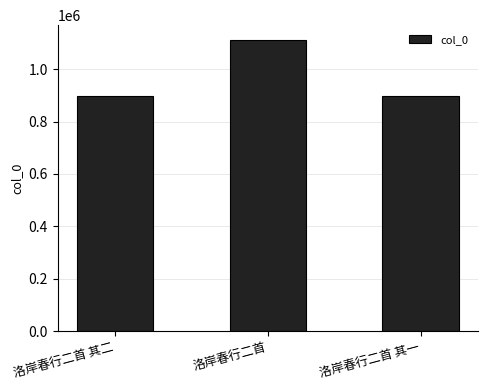

What is the difference between the maximum and second lowest values?

216205